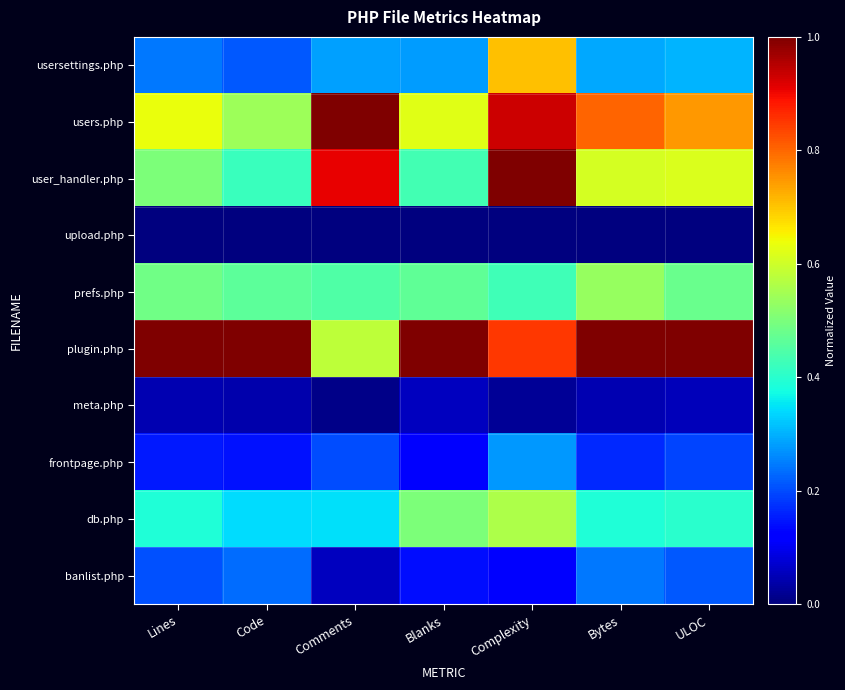

Which label corresponds to the largest value in the chart?

Comments